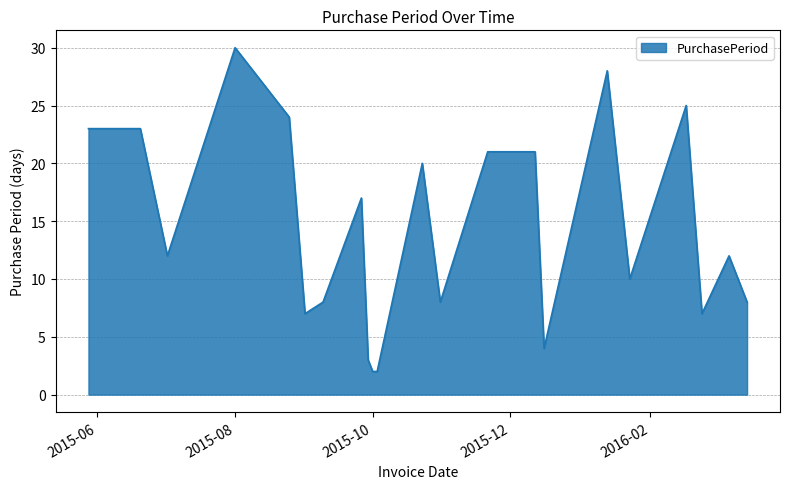

What is the greatest value displayed?

30